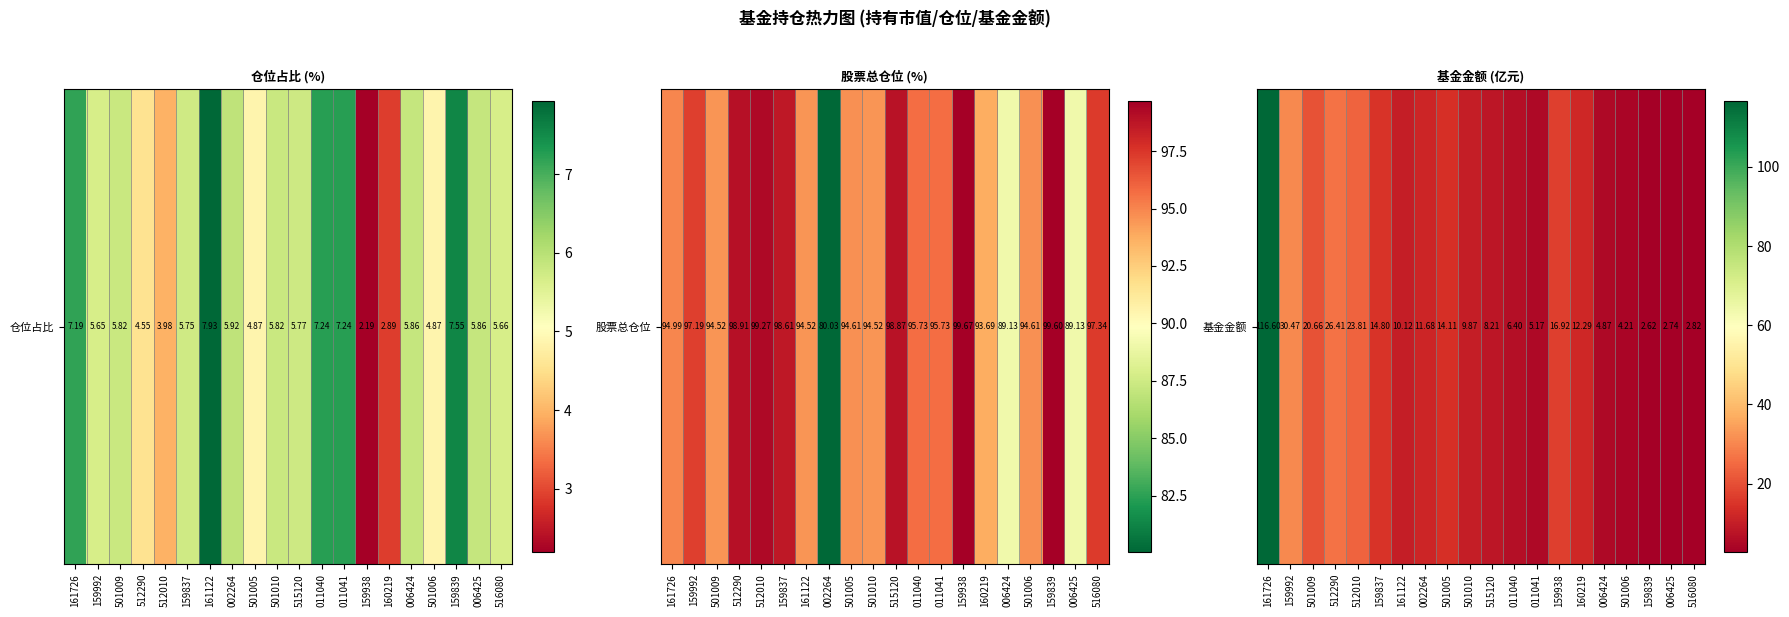

What is the smallest value displayed?

2.6